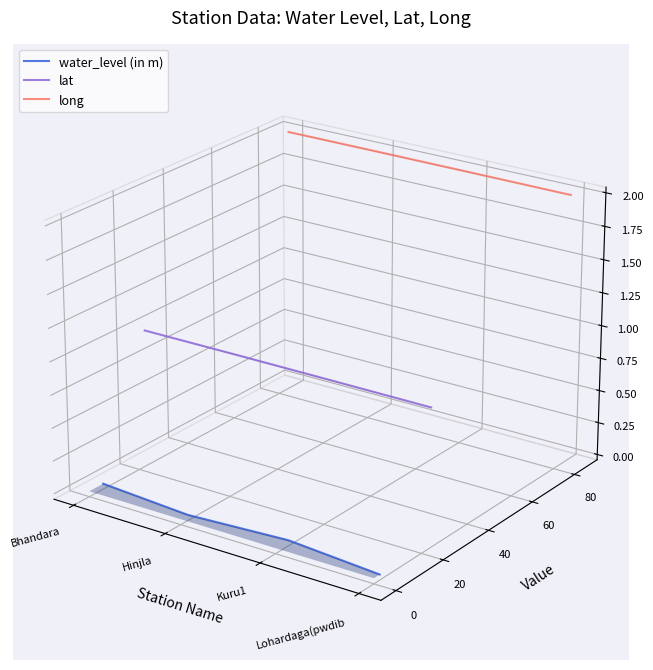

Is it true that lat equals -0.0 at Kuru1?

True